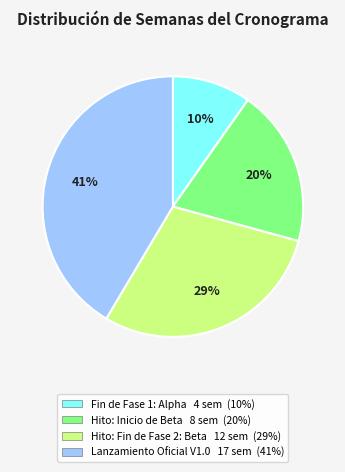

To the nearest percent, what is the average slice percentage?

25%